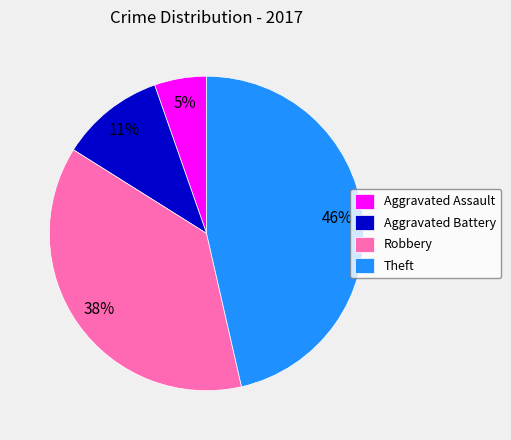

To the nearest percent, what portion does Theft represent?

46%